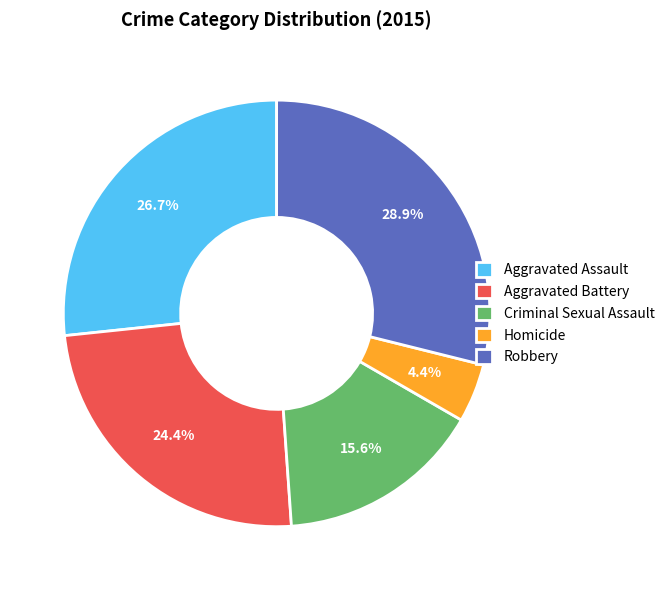

How many segments does this pie chart have?

5